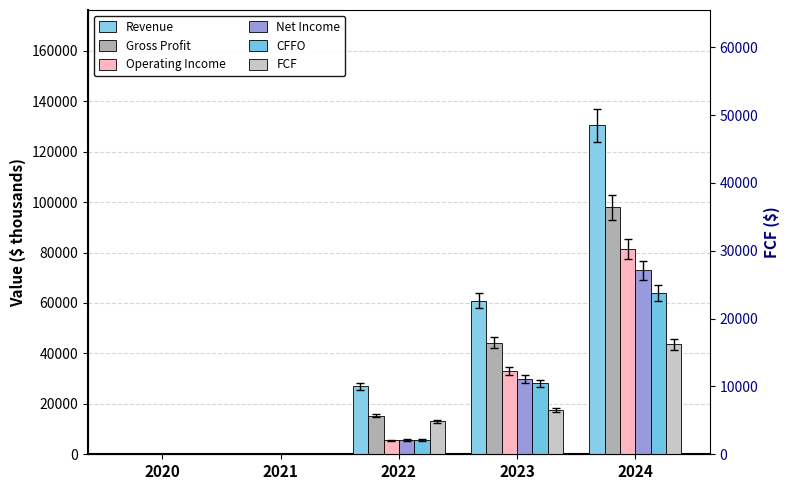

Which series has the largest range (max minus min)?

Revenue